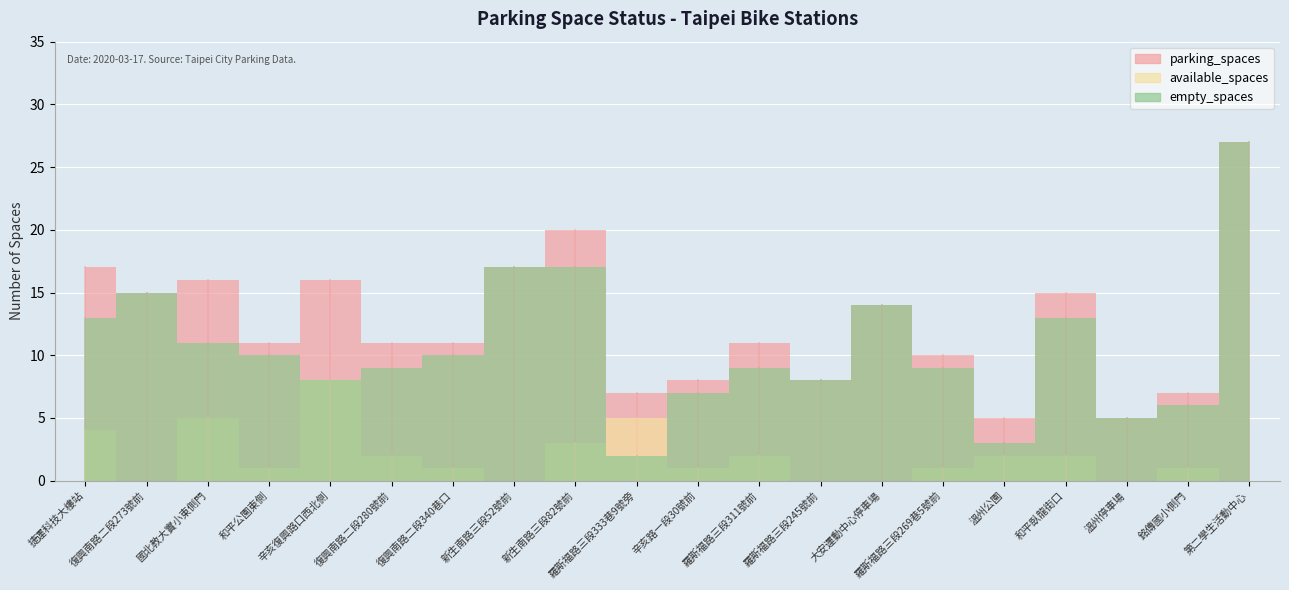

True or false: available_spaces has a value of 2 at 復興南路二段280號前.

True